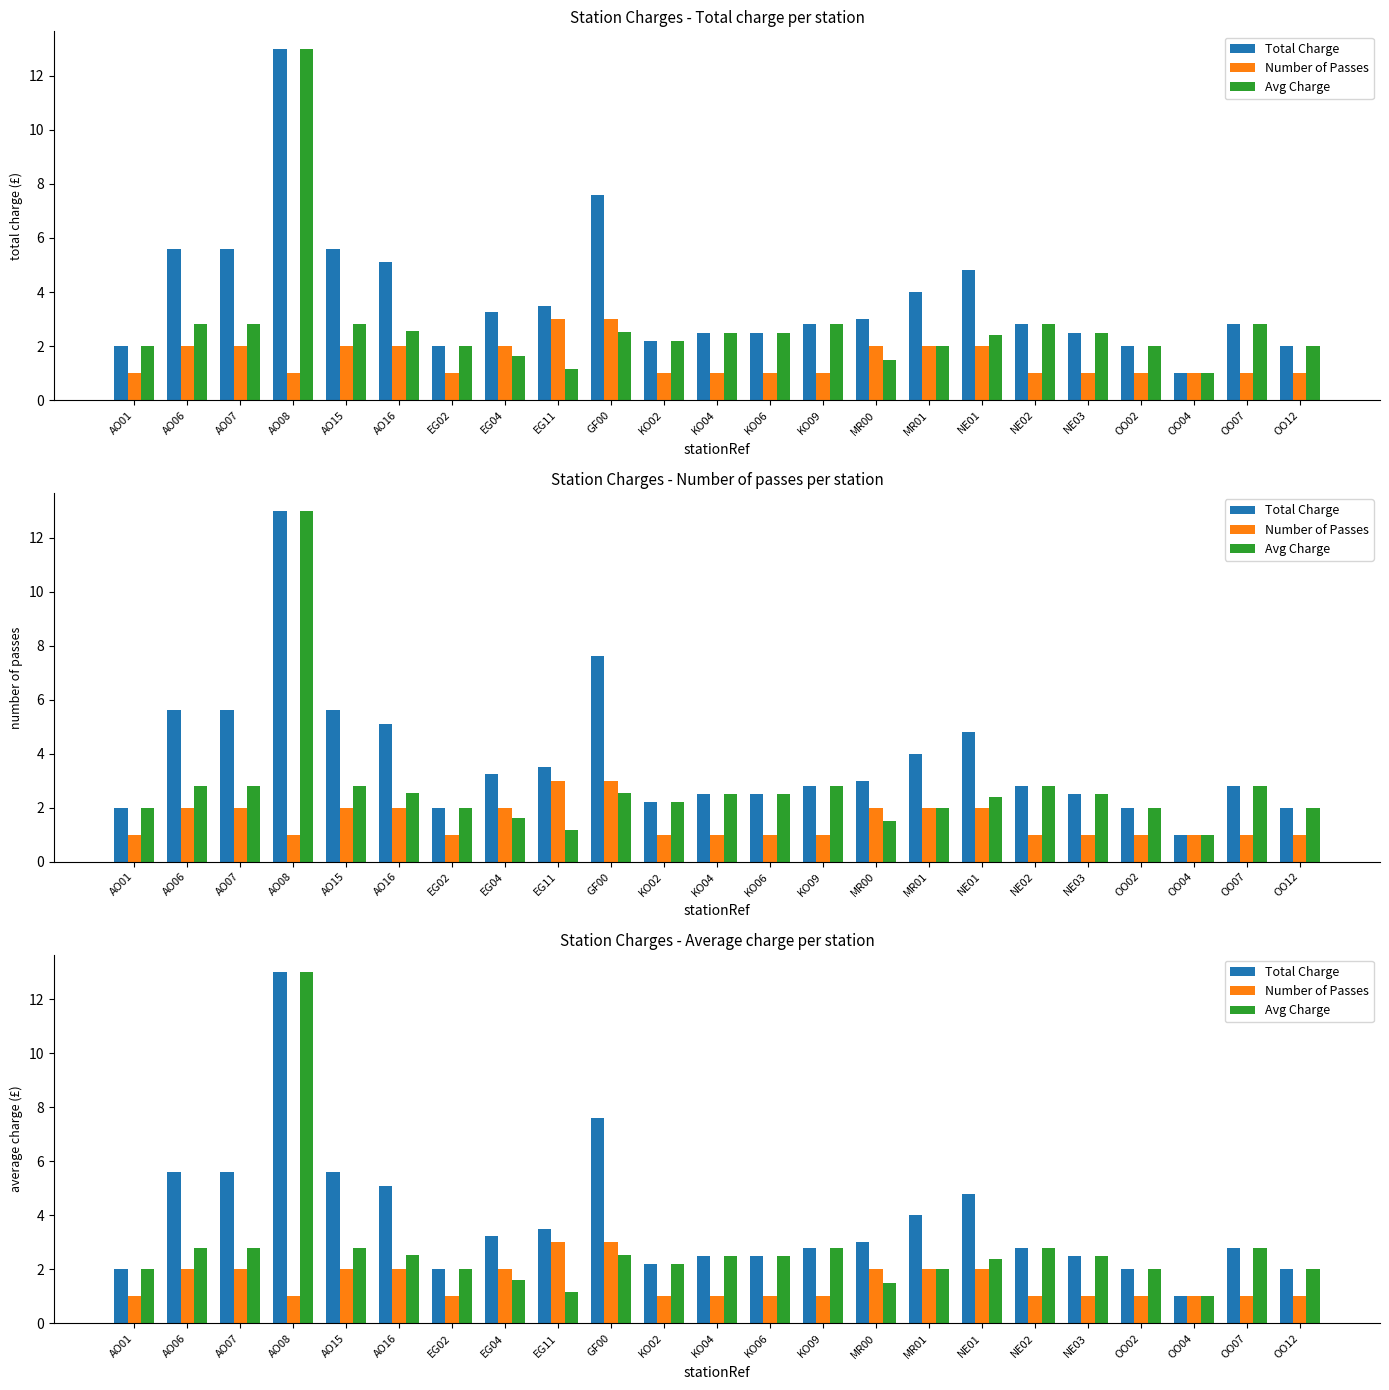

What are all the series names shown in the legend?

Total Charge, Number of Passes, Avg Charge